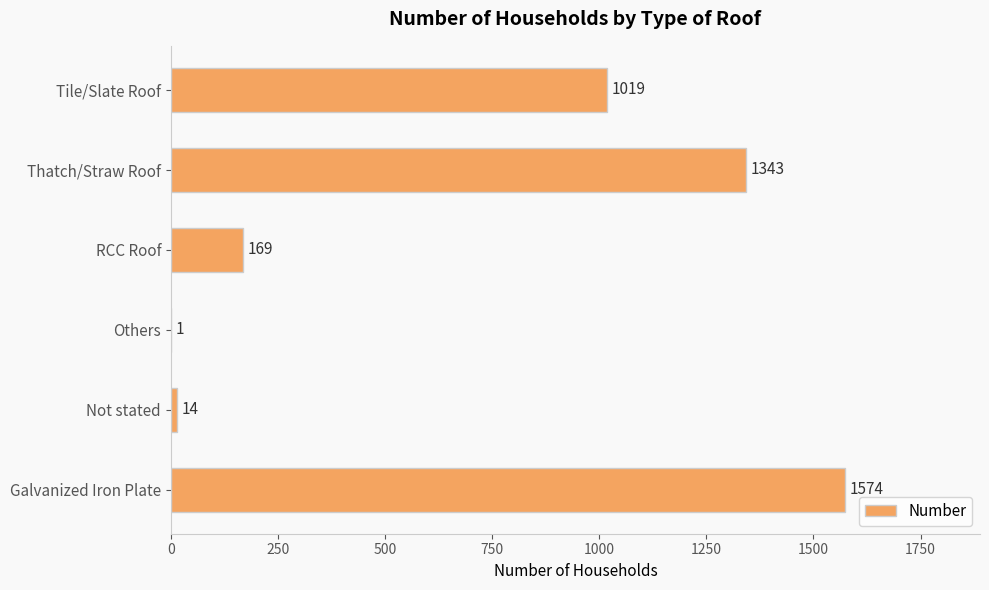

What is the change in value from Not stated to Others?

-13